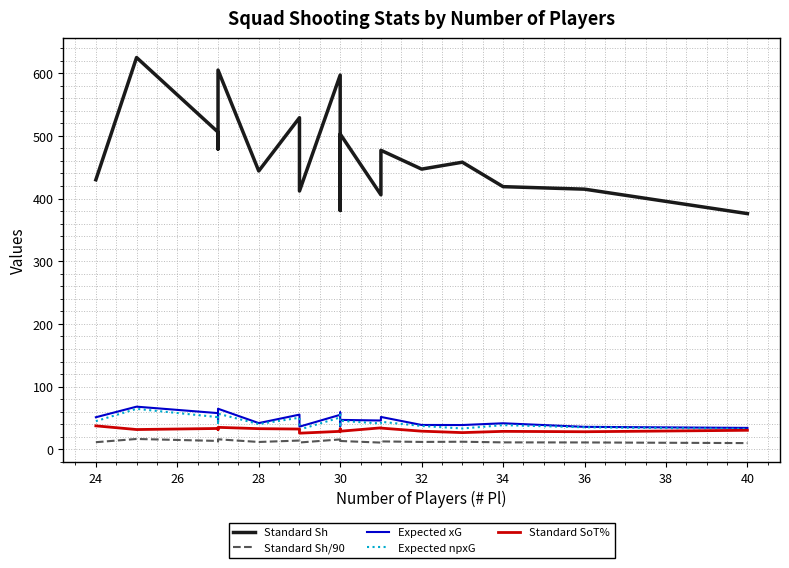

True or false: Expected npxG and Standard Sh intersect in this chart.

False